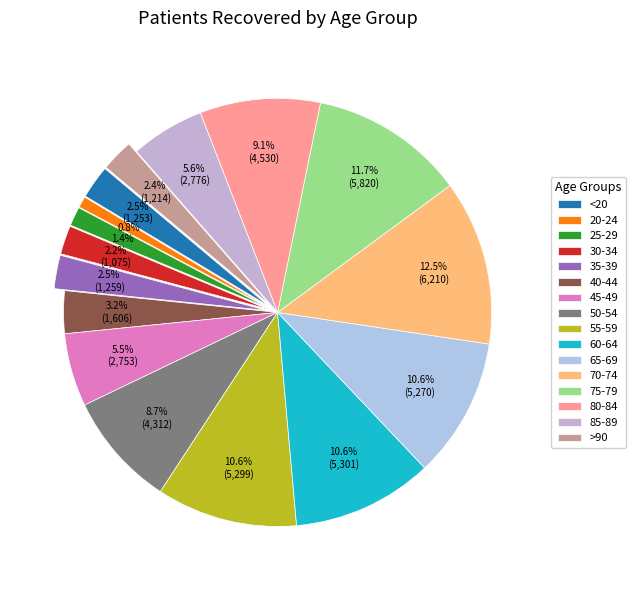

Count the number of slices in the pie.

16